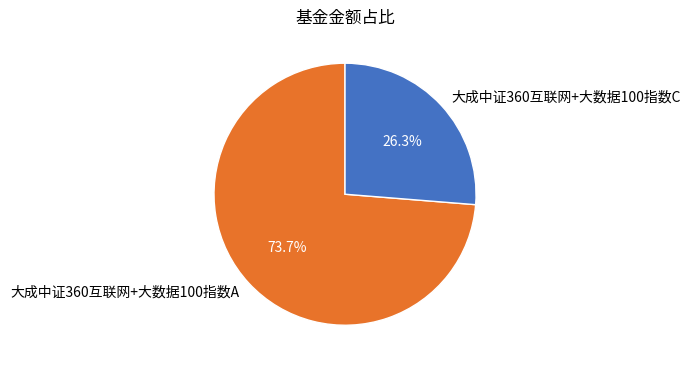

How many slices are in this pie chart?

2